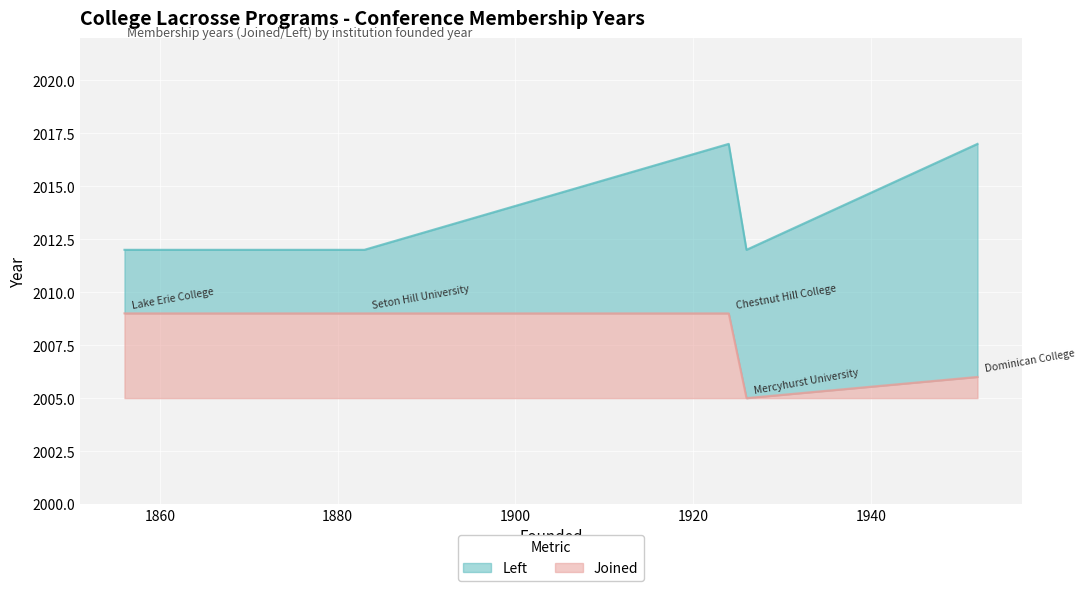

What is the minimum value shown in the chart?

2005